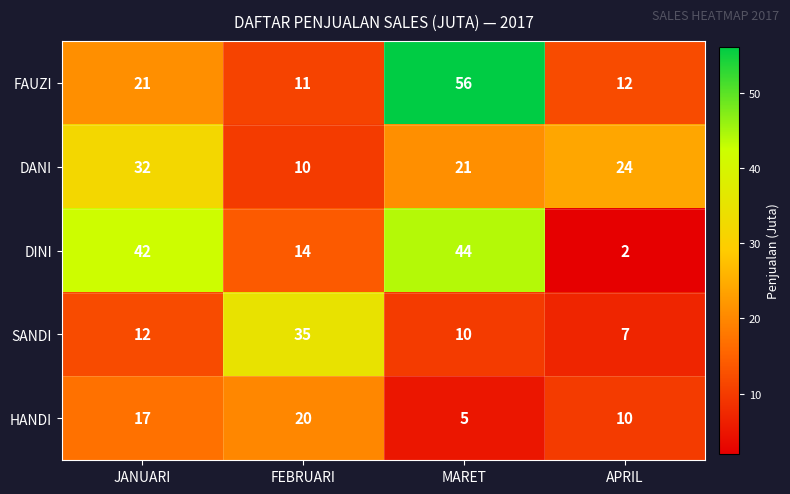

How many data points in DANI are less than 24?

2